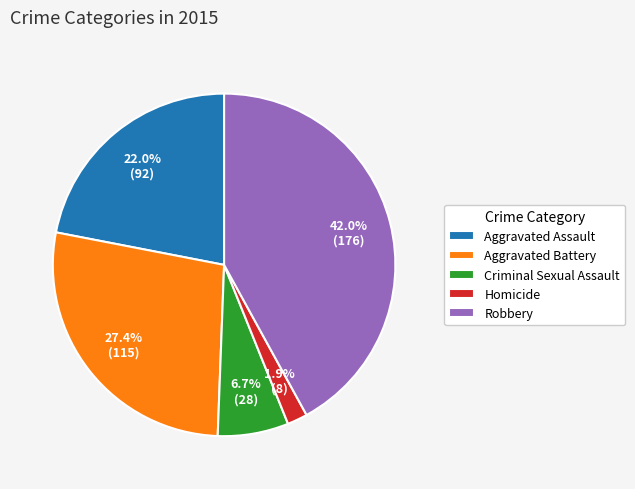

What percentage is NOT represented by Robbery?

58.0%